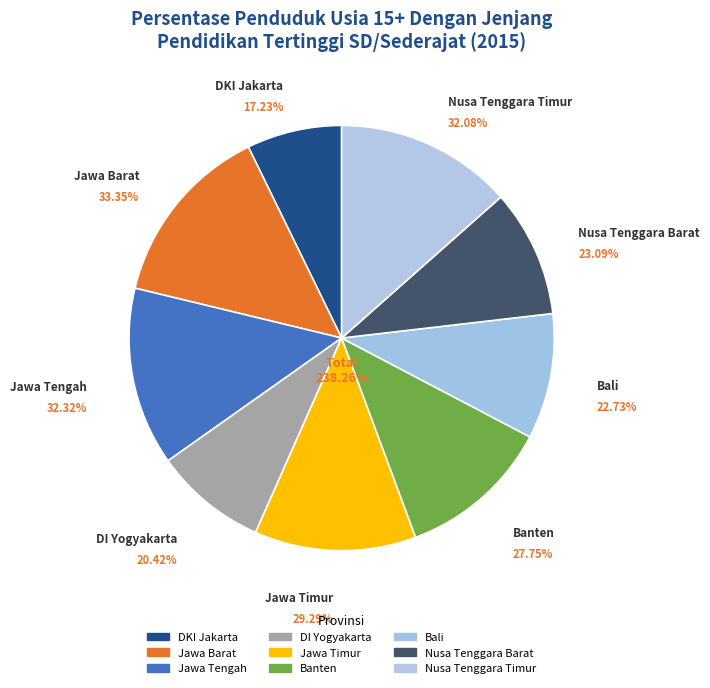

Does Banten represent more than half of the total?

No